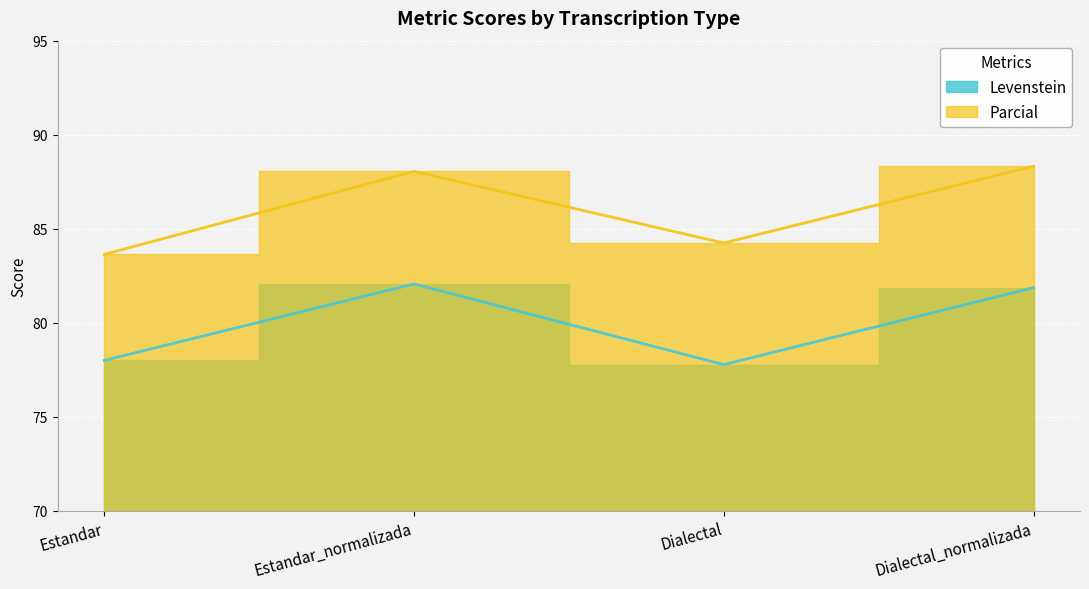

True or false: Parcial and Levenstein intersect in this chart.

False